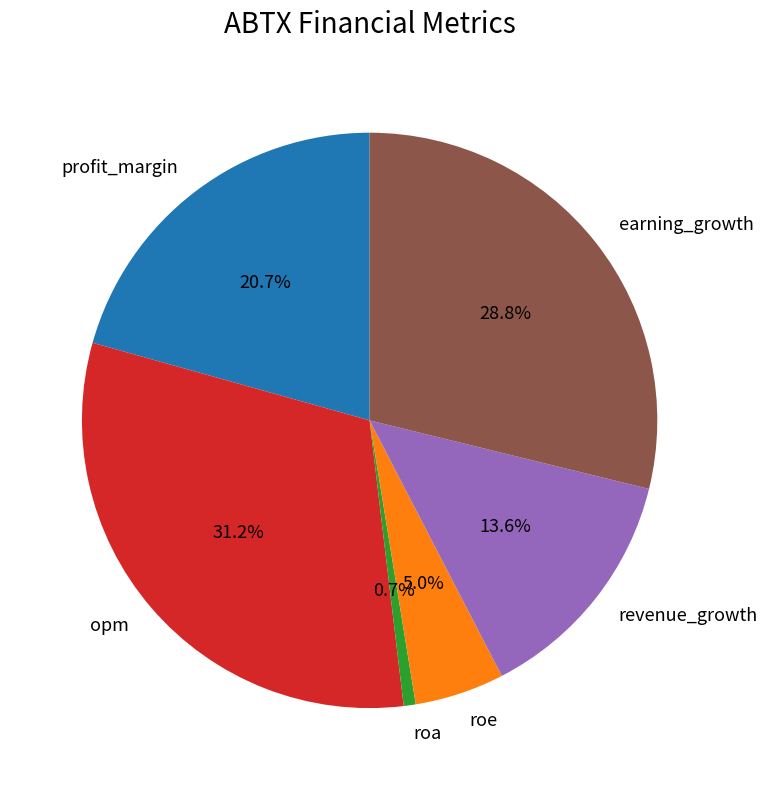

Count the number of slices in the pie.

6